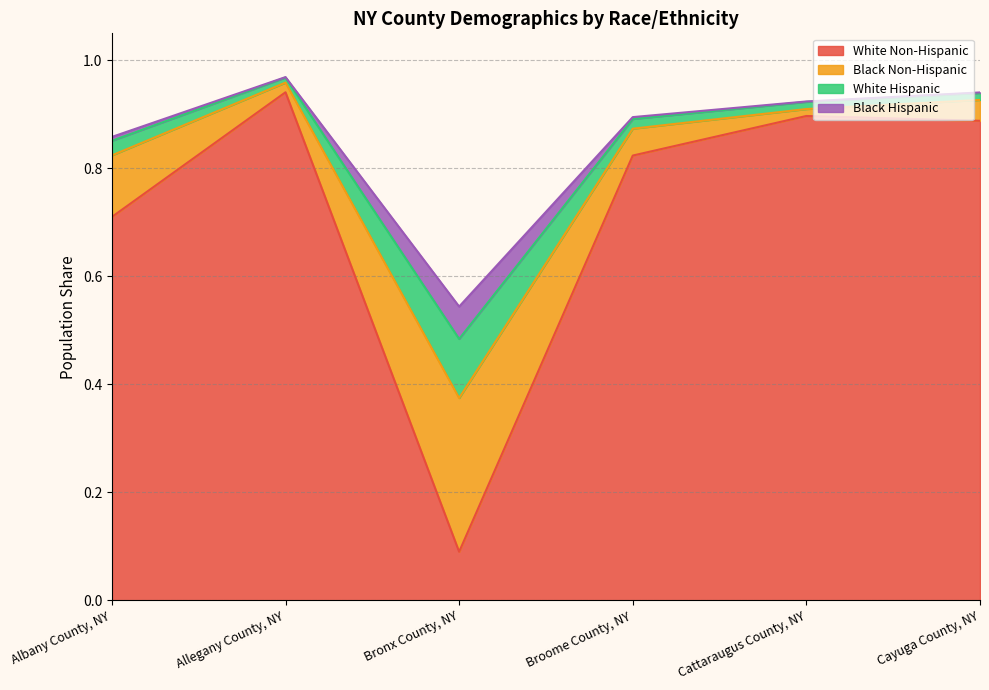

Where is White Non-Hispanic nearest to the value 0?

Bronx County, NY